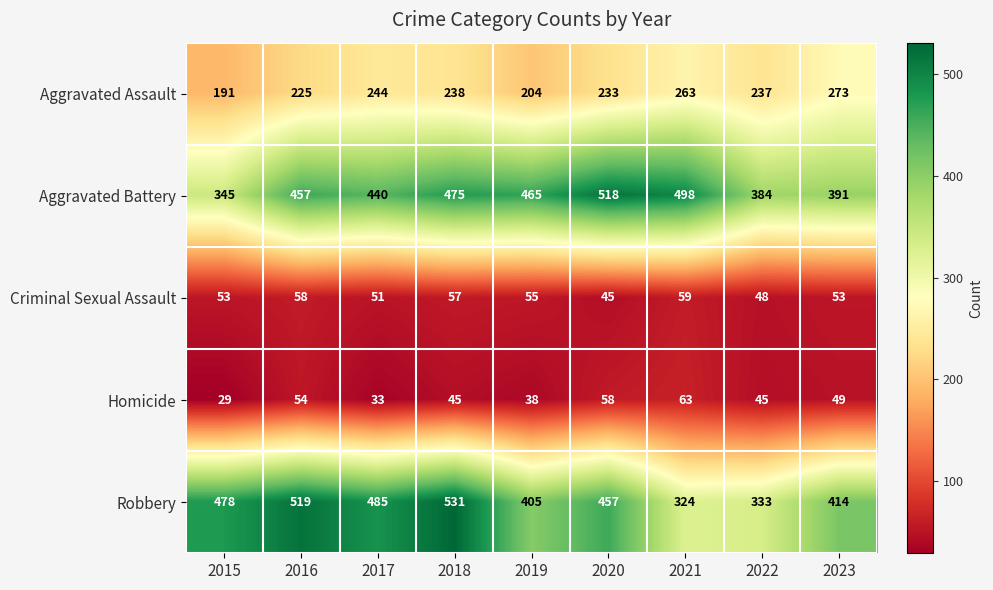

At how many categories does at least one series exceed 103?

9